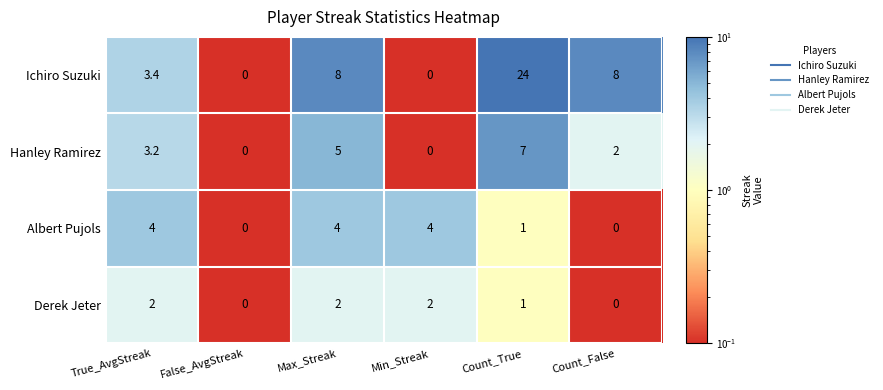

What is the difference between the highest and lowest values at Min_Streak?

4.0